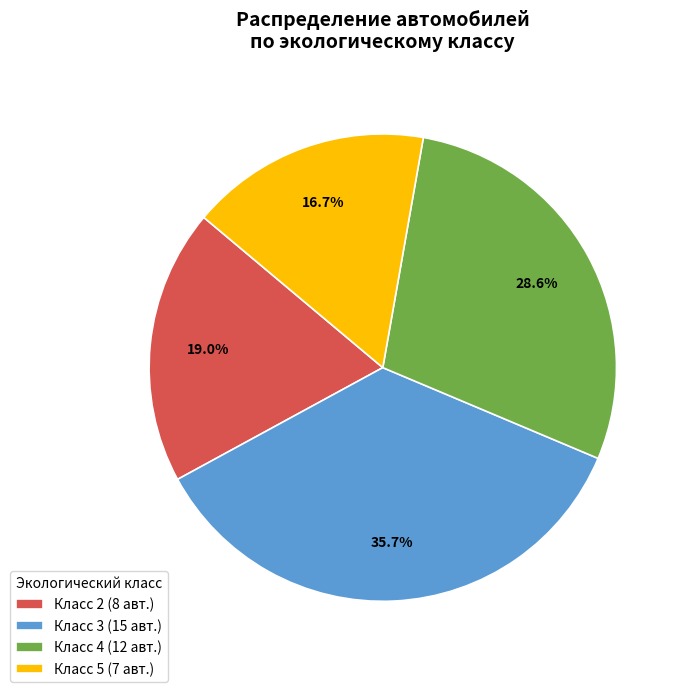

Is there a majority slice in this chart?

No